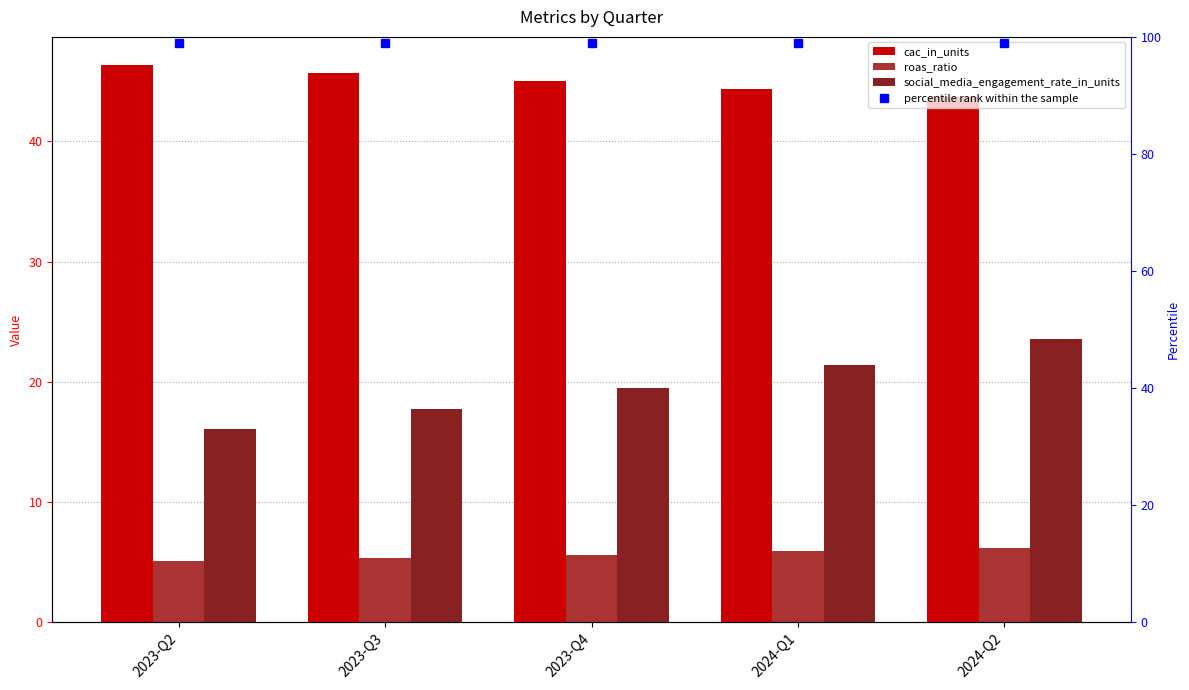

What is the sum of all cac_in_units values?

225.0